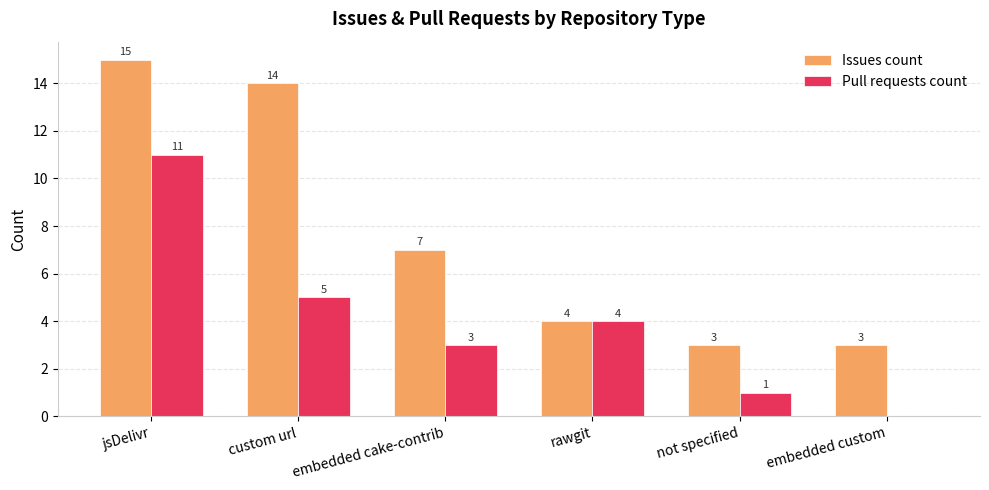

Which category has the highest value across all series?

jsDelivr